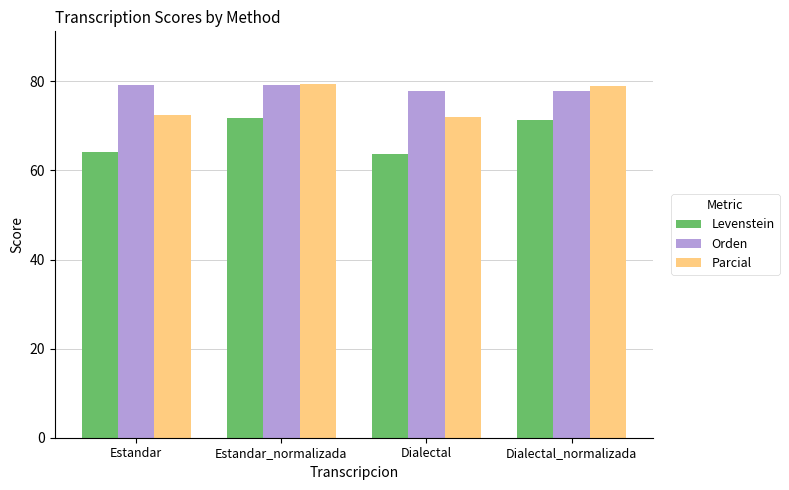

Is the value of Orden at Dialectal greater than the value of Levenstein at Dialectal_normalizada?

Yes